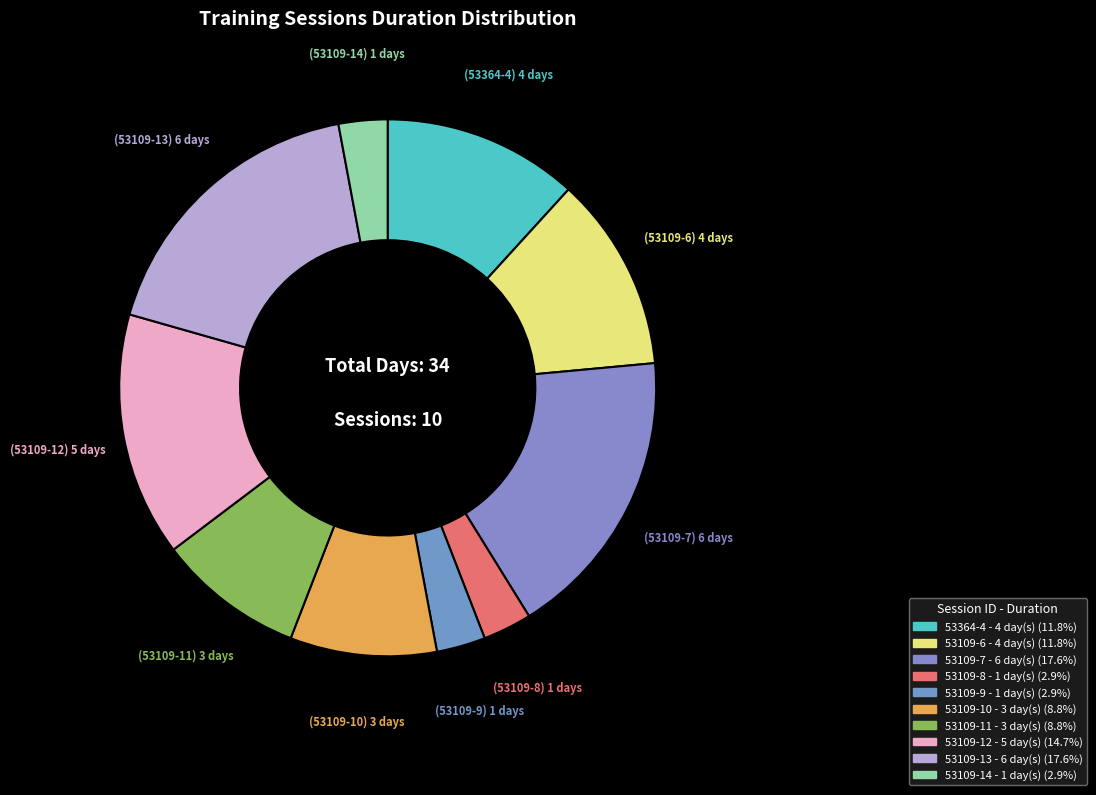

Rank the categories by value from lowest to highest.

53109-8, 53109-9, 53109-14, 53109-10, 53109-11, 53364-4, 53109-6, 53109-12, 53109-7, 53109-13